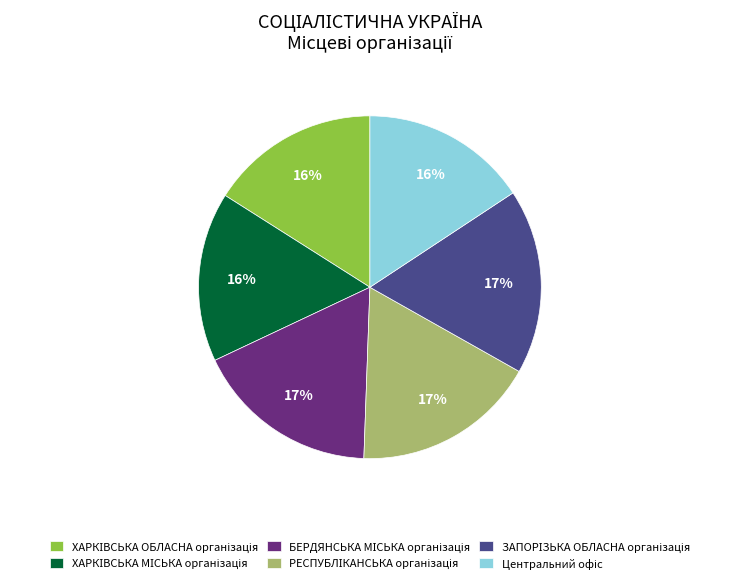

Is there a majority slice in this chart?

No